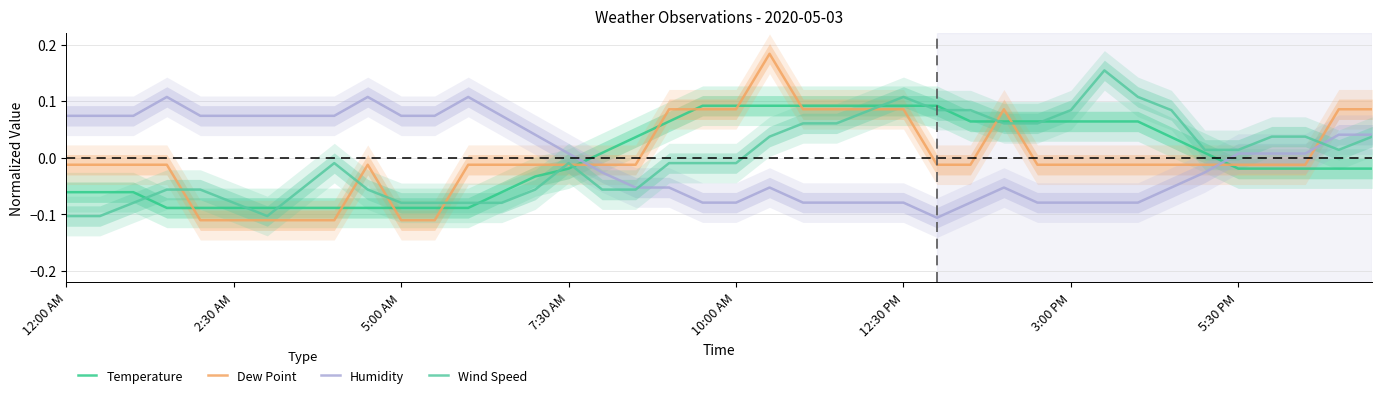

How many interior local valleys does the Wind Speed series have?

2